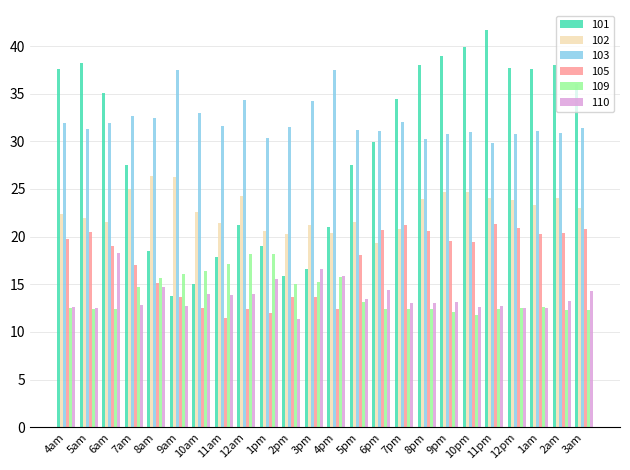

What are all the series names shown in the legend?

101, 102, 103, 105, 109, 110